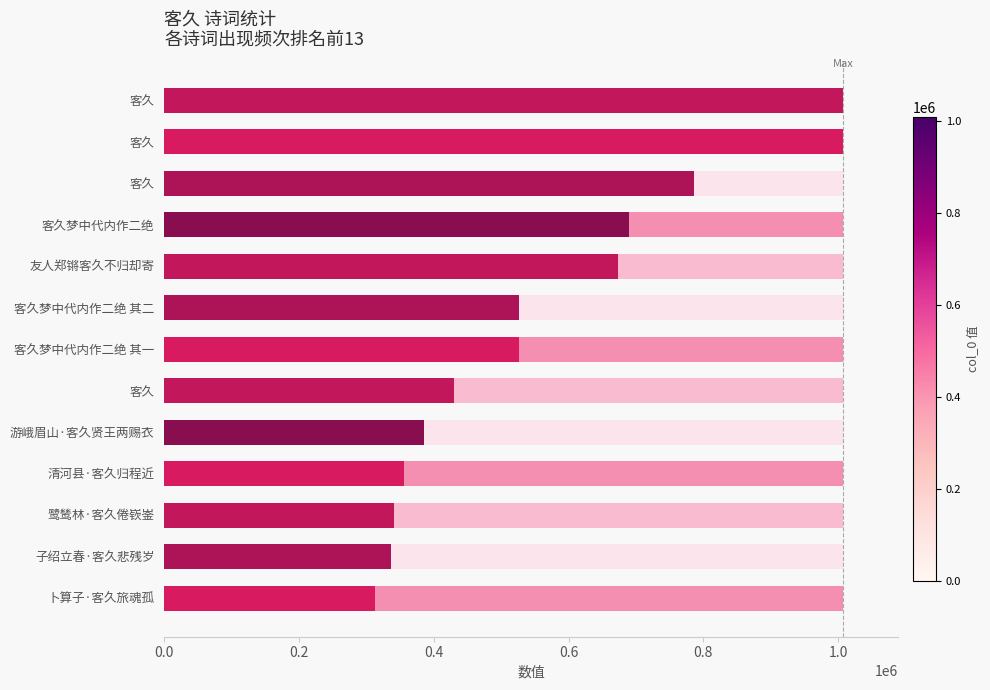

What is the average value?

567657